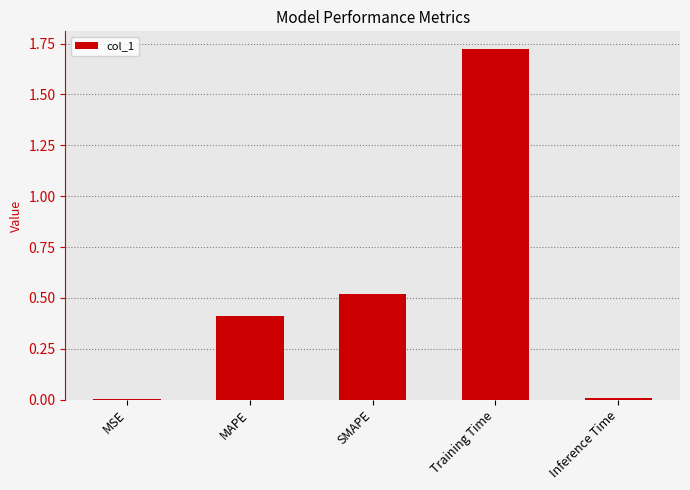

Are the bars grouped side by side (vs. stacked)?

No